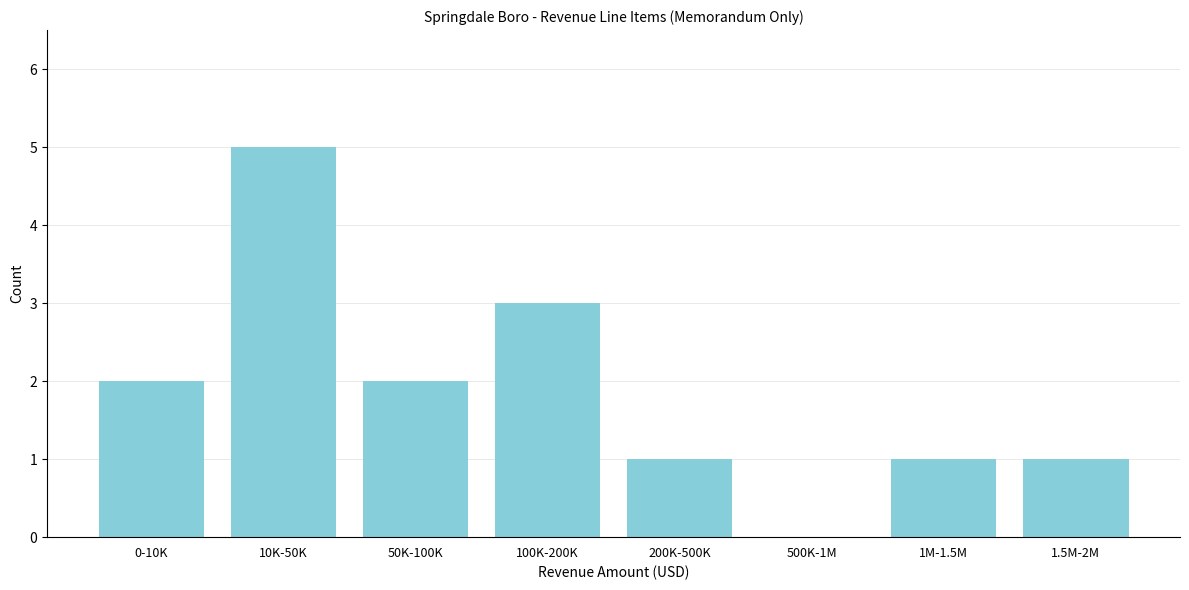

Reading right to left, what are all the values shown in this chart?

1.5M-2M=1	1M-1.5M=1	500K-1M=0	200K-500K=1	100K-200K=3	50K-100K=2	10K-50K=5	0-10K=2